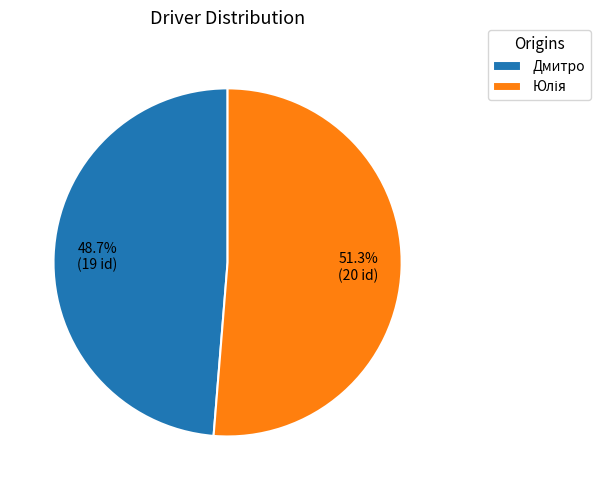

Which slice is the smallest?

Дмитро